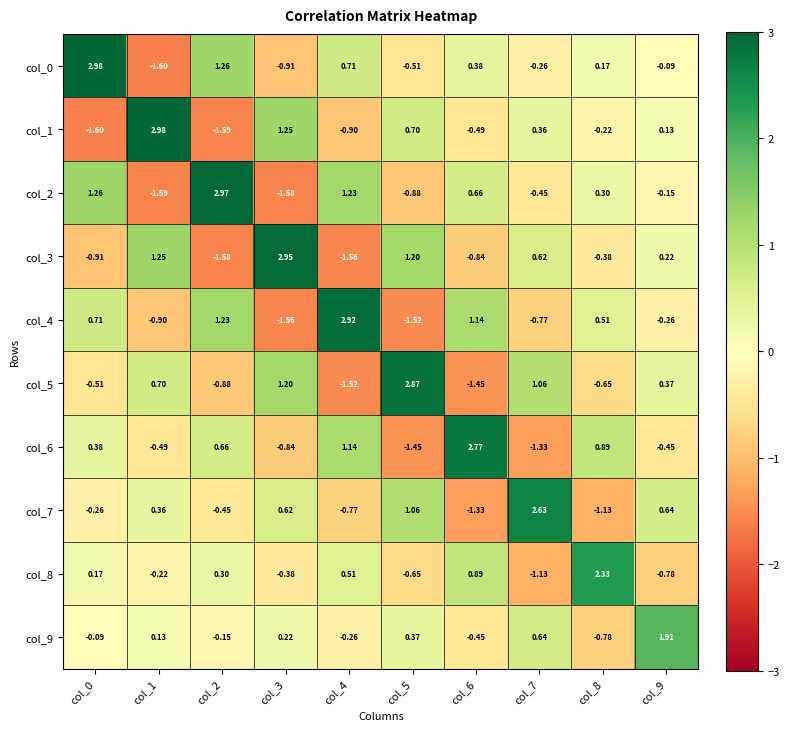

How many values in col_1 are below zero?

5